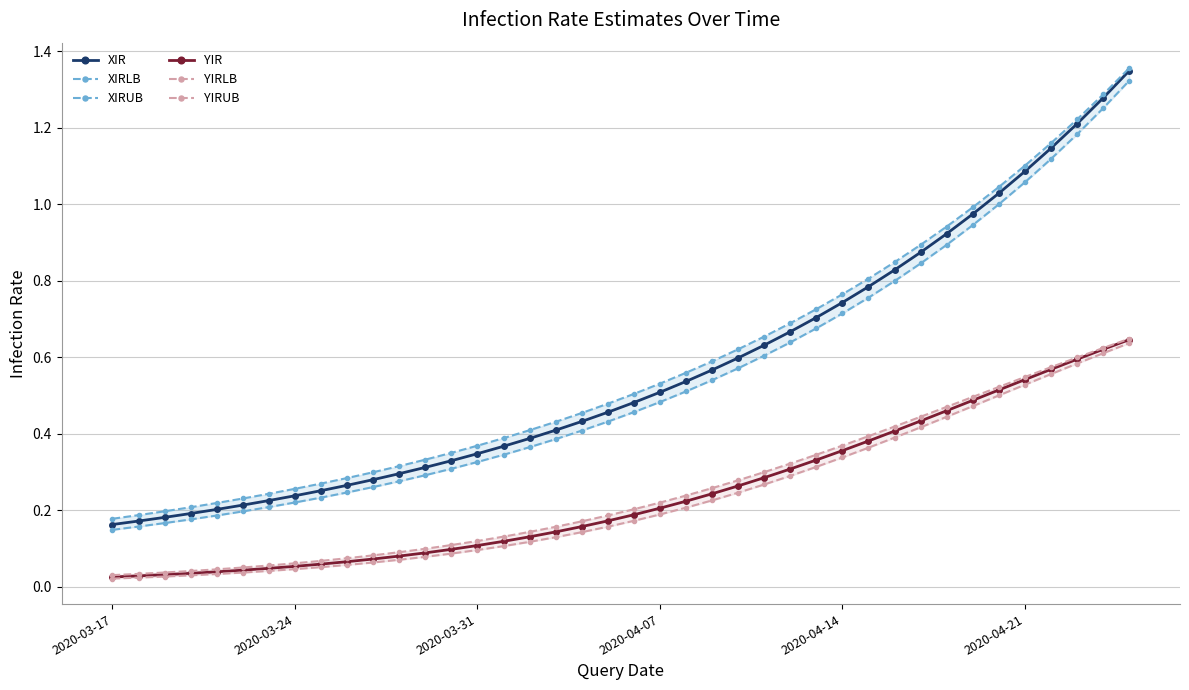

What is the maximum value for YIR?

0.6